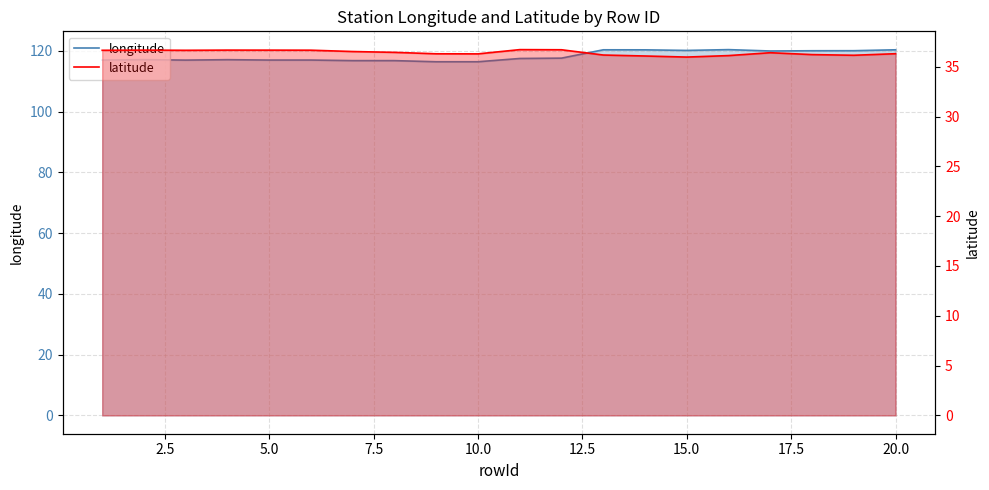

Reading left to right, list all the values displayed in this chart.

longitude: 117.0	117.1	117.0	117.1	117.0	117.0	116.8	116.8	116.4	116.5	117.5	117.6	120.4	120.4	120.2	120.4	120.0	120.1	120.1	120.4
latitude: 36.6	36.7	36.6	36.7	36.7	36.7	36.5	36.4	36.3	36.3	36.7	36.7	36.2	36.1	36.0	36.1	36.4	36.2	36.1	36.3